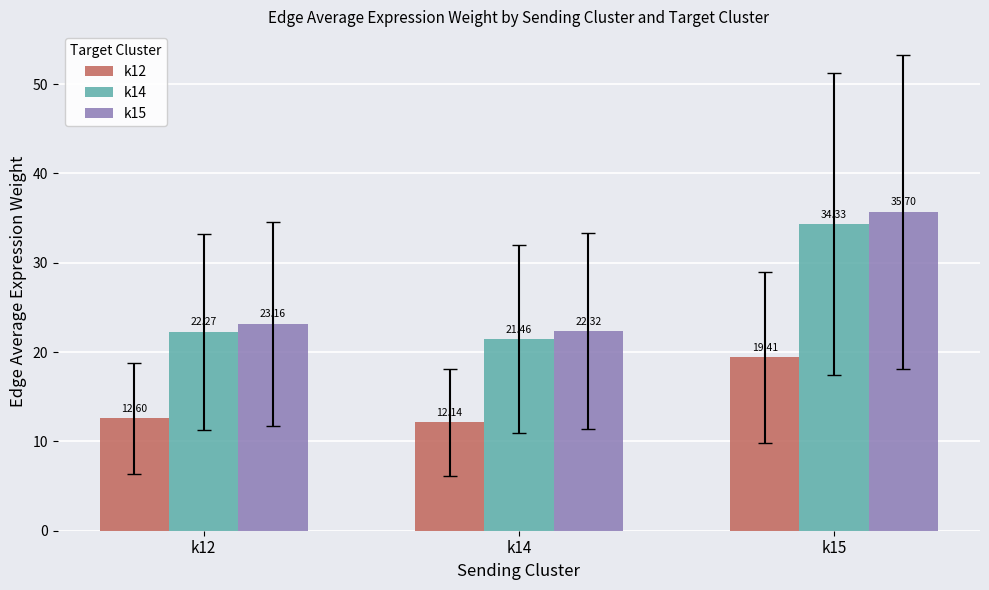

What is the minimum value shown in the chart?

12.1